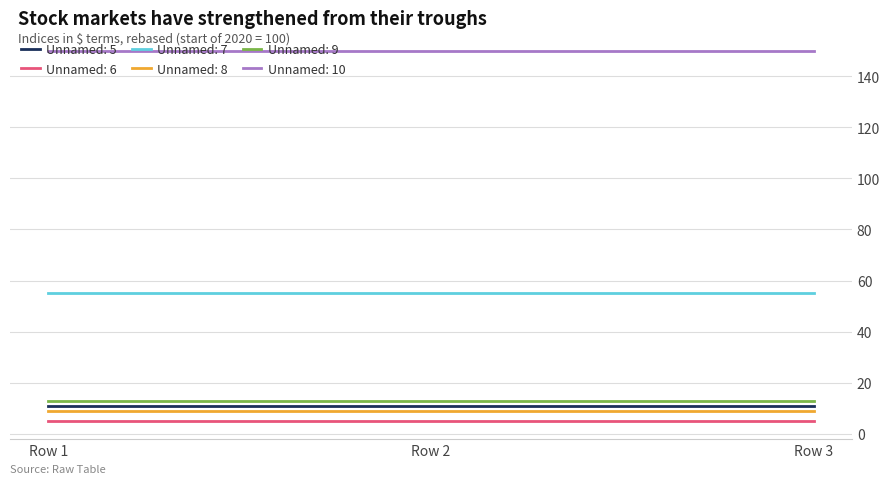

Is the value of Unnamed: 8 at Row 2 greater than the value of Unnamed: 7 at Row 2?

No